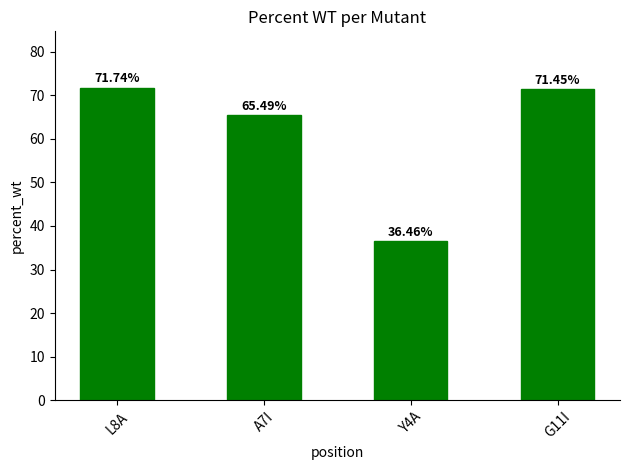

At which category does the chart reach its minimum across all series?

Y4A